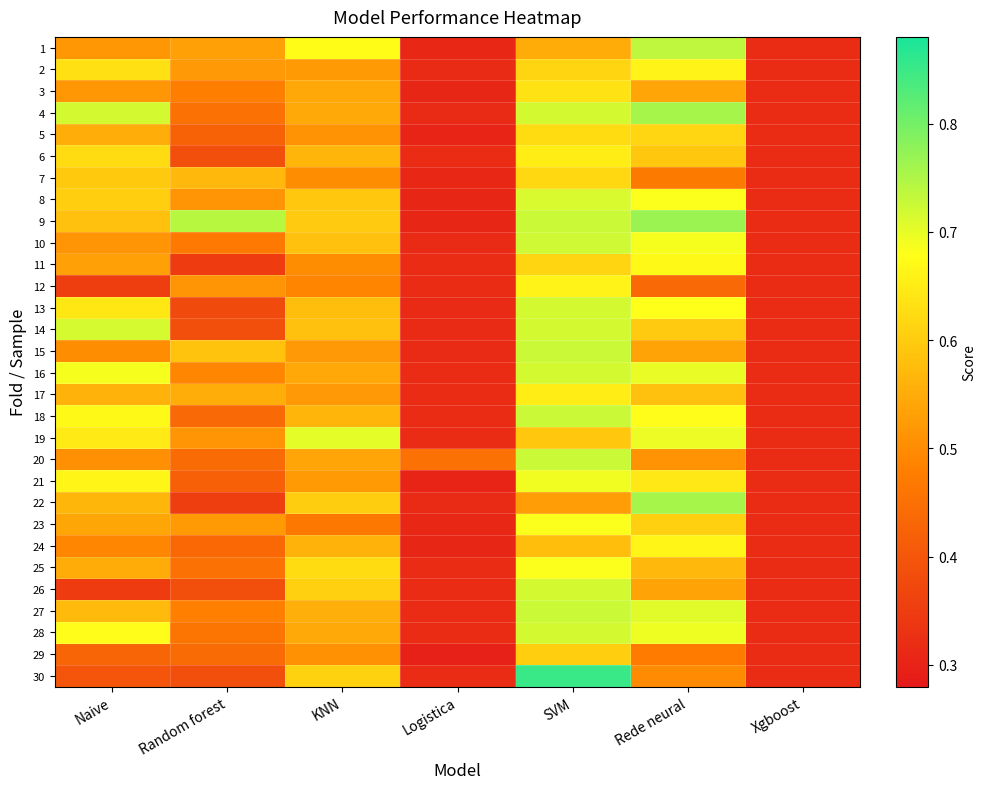

Which series has the largest range (max minus min)?

30